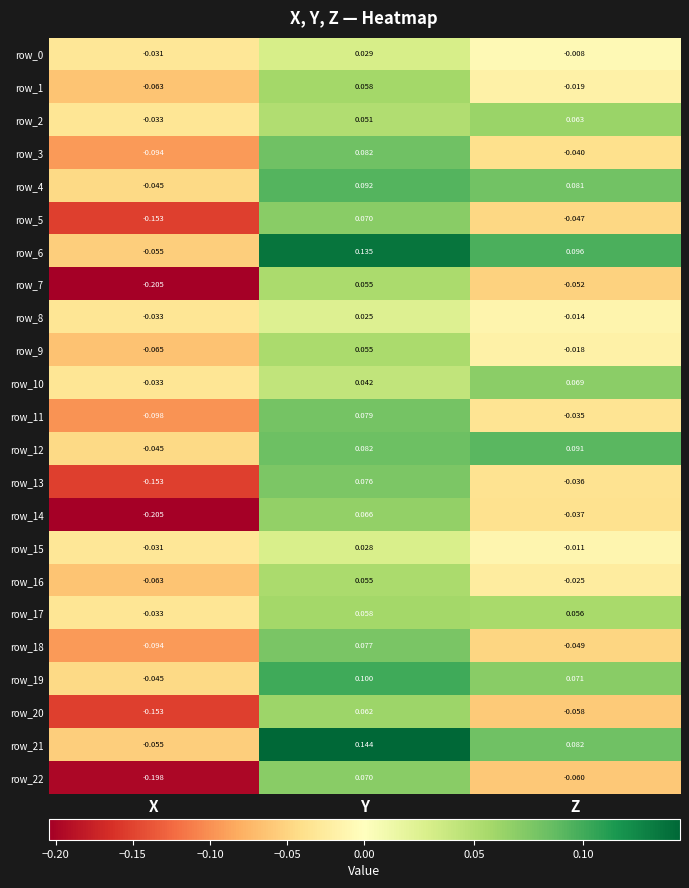

Which category has the highest value in the row_12 series?

Z